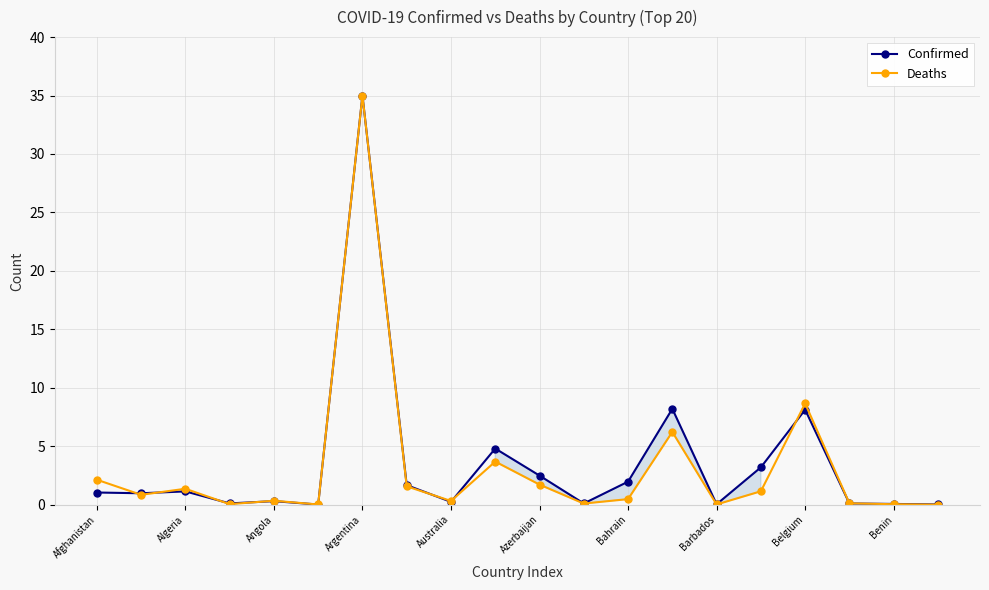

Is it true that Deaths equals 11.8 at Belgium?

False